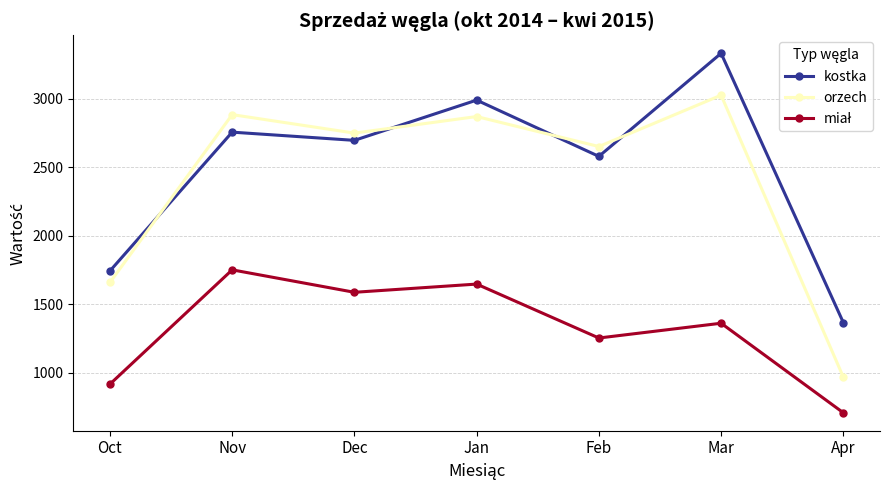

What is the difference between the kostka values at Apr and Mar?

1967